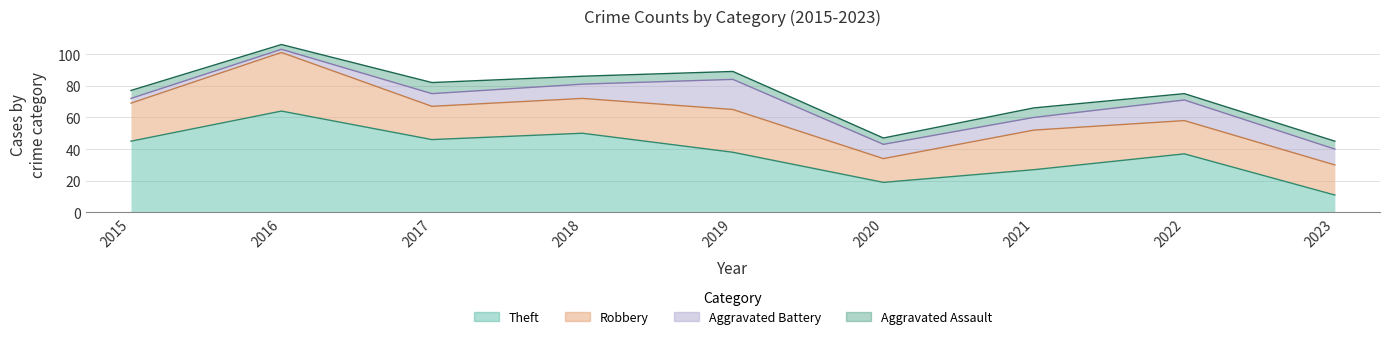

True or false: Aggravated Assault and Robbery cross at least once.

False